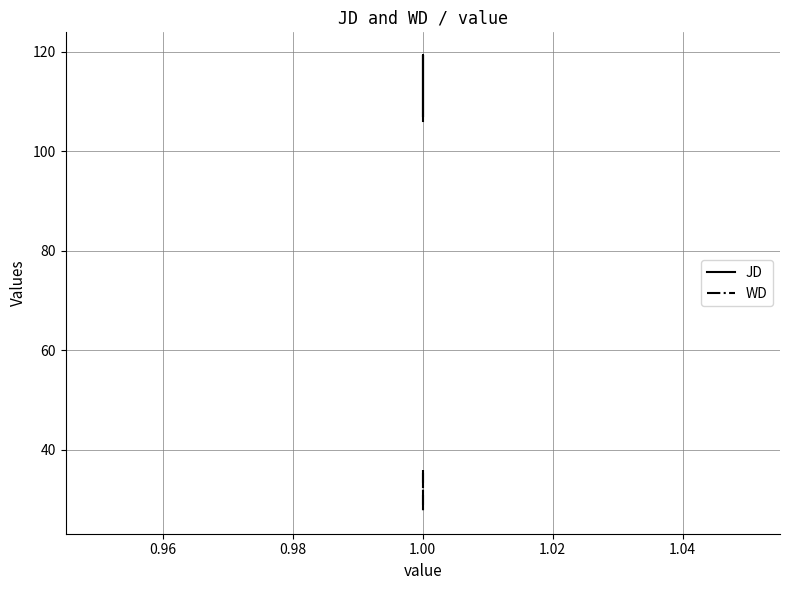

How many distinct data groups are displayed?

2